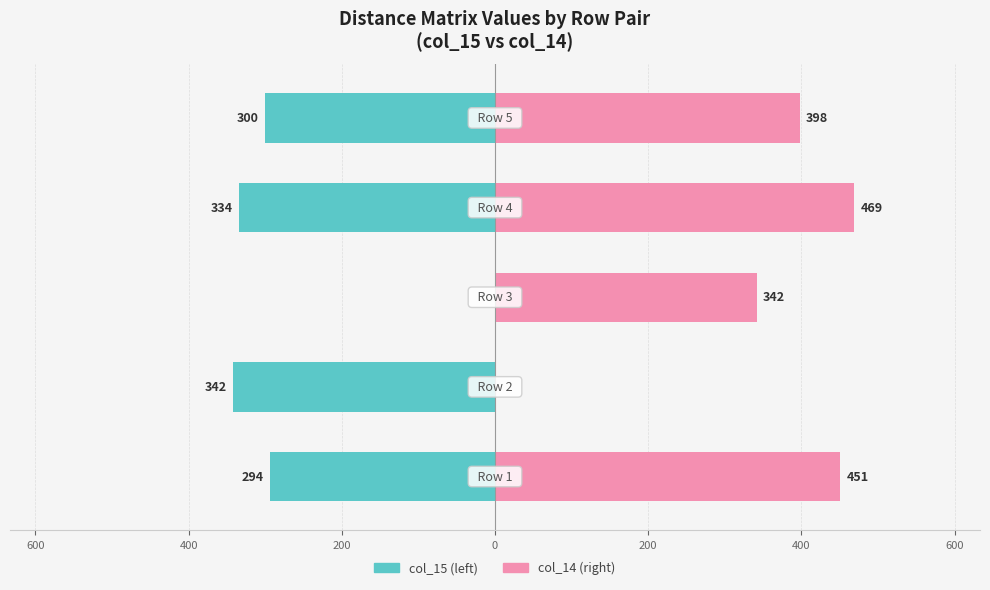

What is the difference between the second highest and second lowest values in the col_15 series?

40